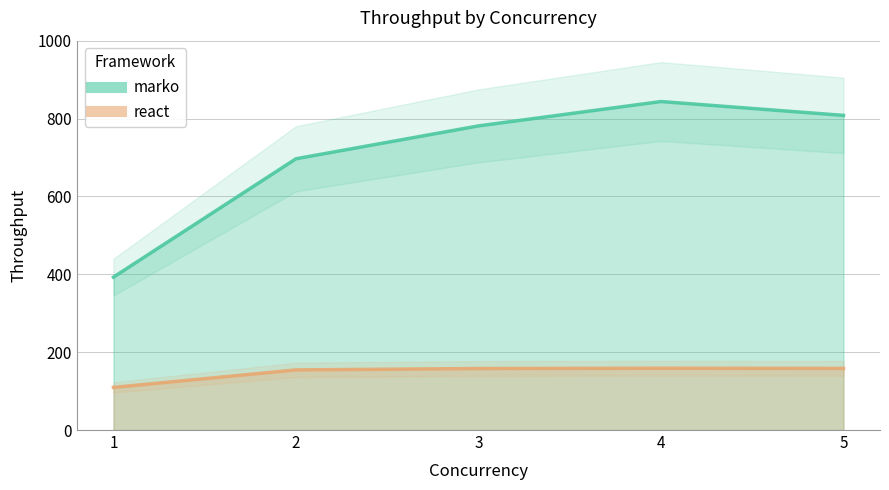

Reading left to right, what are all the values shown in this chart?

marko: 1=392.7	2=696.7	3=781.1	4=843.7	5=808.1
react: 1=109.5	2=154.4	3=158.0	4=158.8	5=158.3